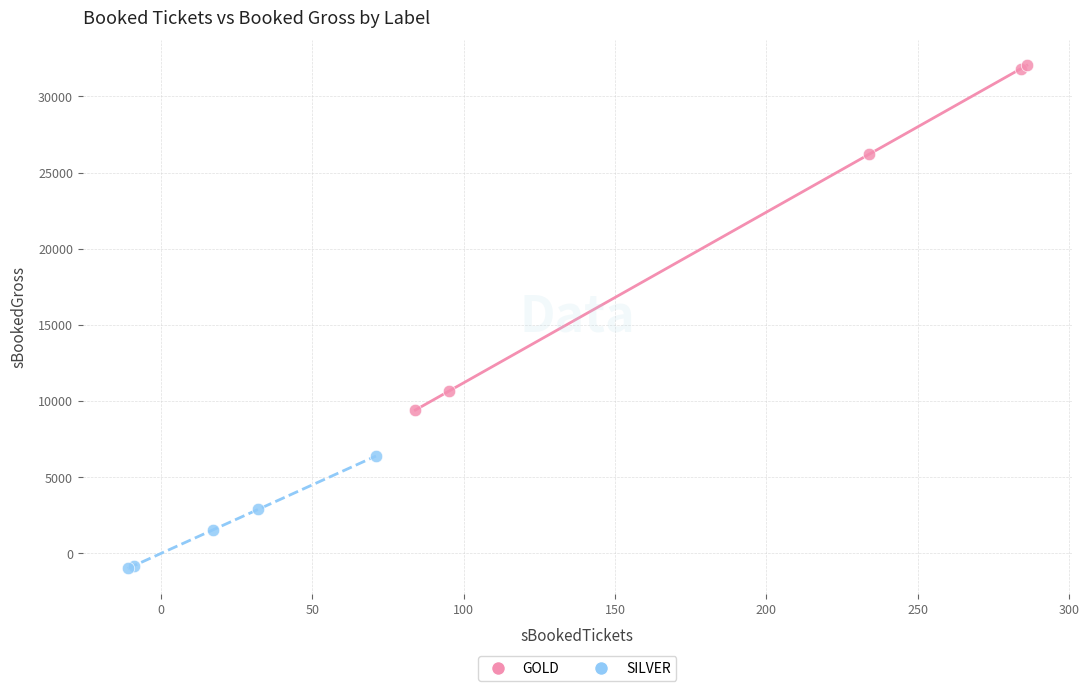

Which series contains the lowest Y value?

SILVER